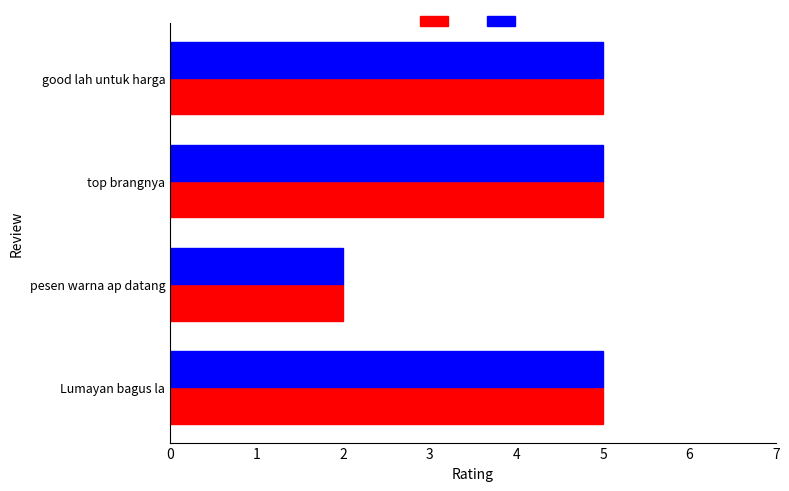

What is the greatest value displayed?

5